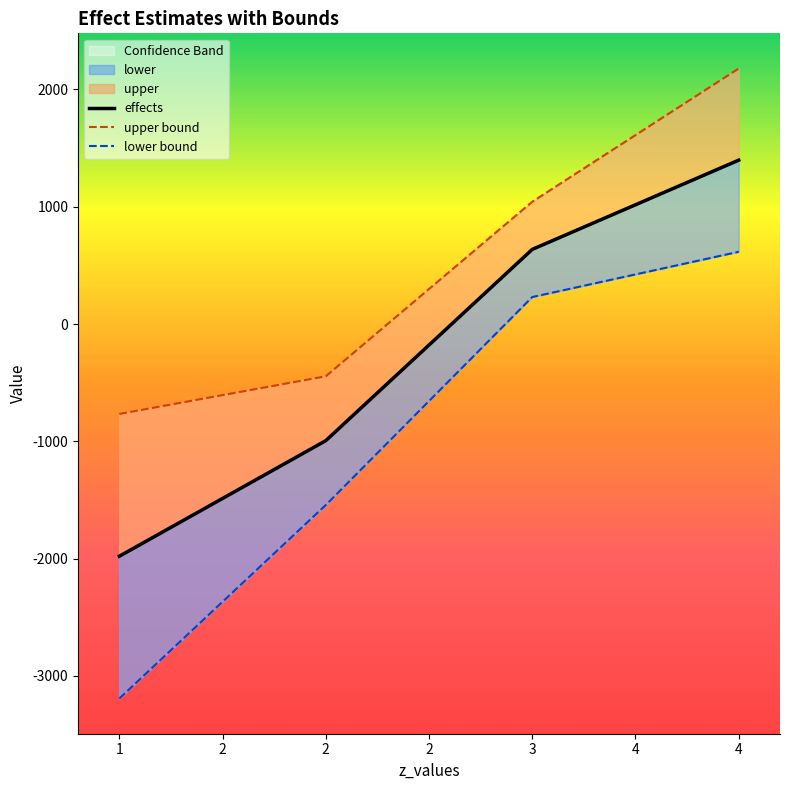

Is it true that effects equals -448.2 at 2.0?

False